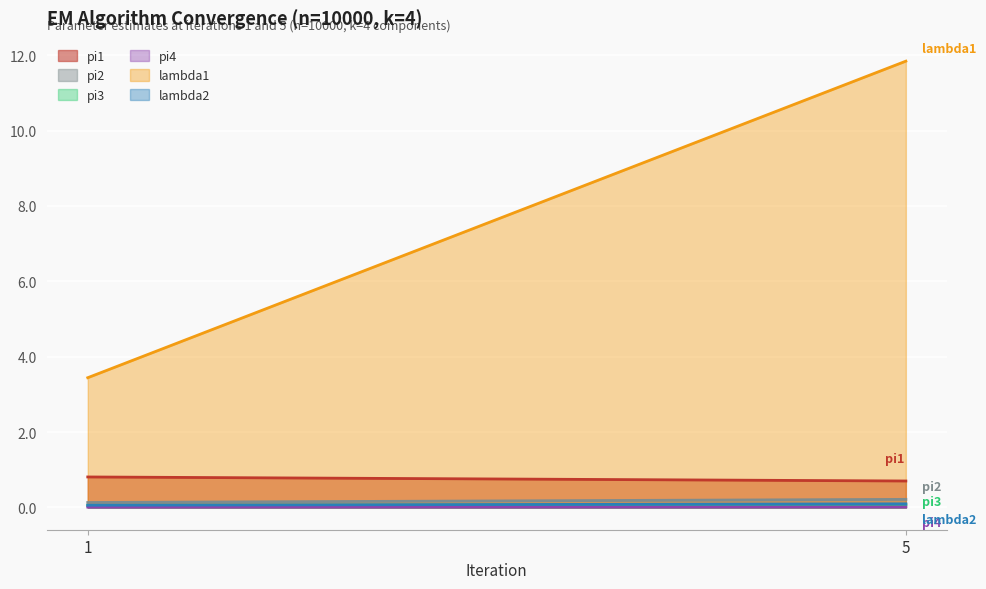

Reading right to left, extract all data points from this chart.

pi1: 0.7	0.8
pi2: 0.2	0.1
pi3: 0.1	0.1
pi4: 0.0	0.0
lambda1: 11.8	3.4
lambda2: 0.1	0.1